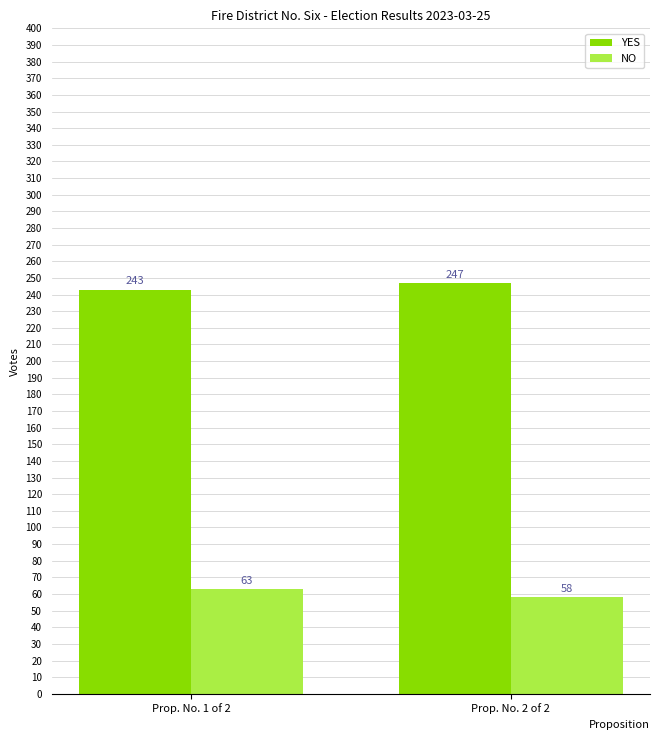

Which label corresponds to the smallest value in the chart?

Prop. No. 2 of 2